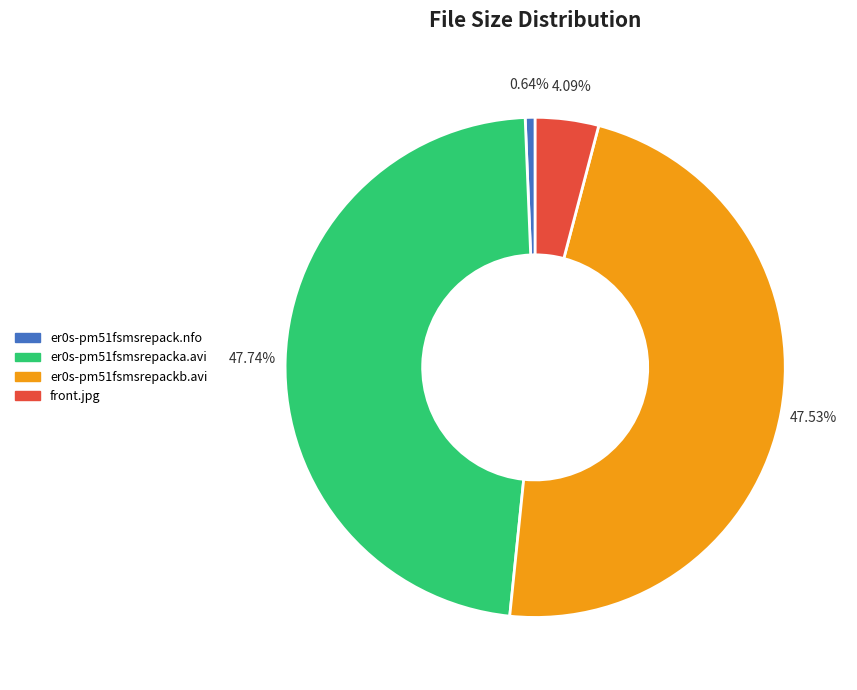

Do er0s-pm51fsmsrepacka.avi and front.jpg together represent more than half of the pie?

Yes